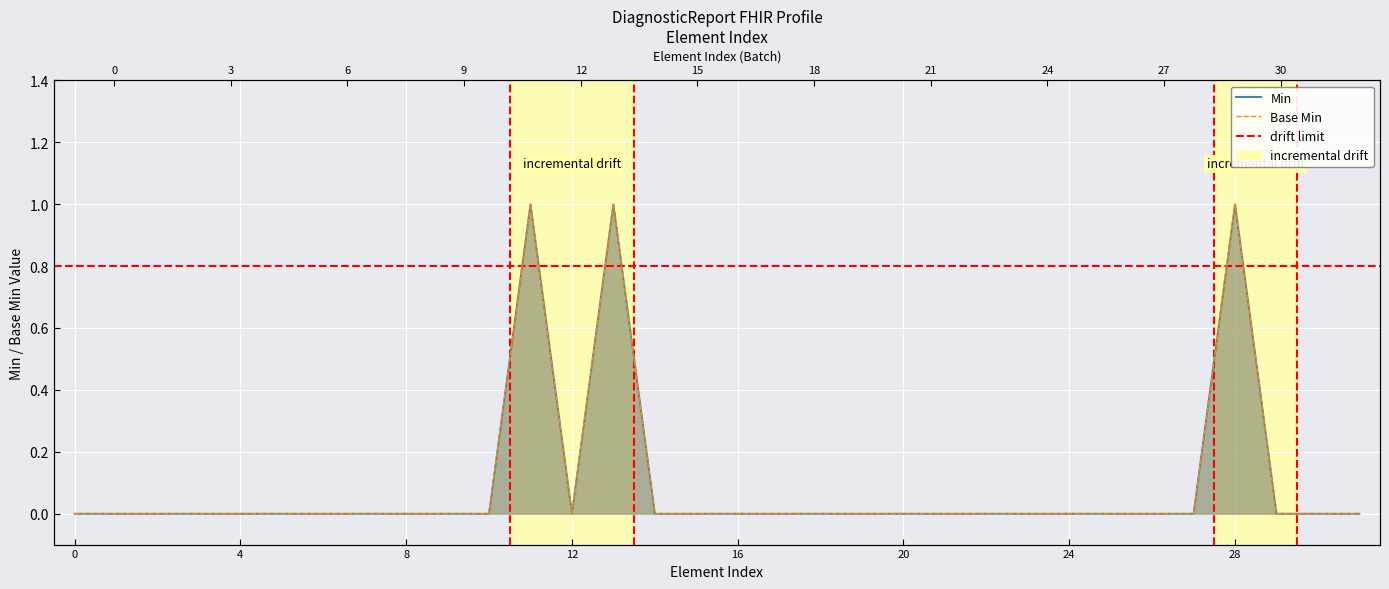

True or false: Min has a value of 0 at DiagnosticReport.media.extension.

True